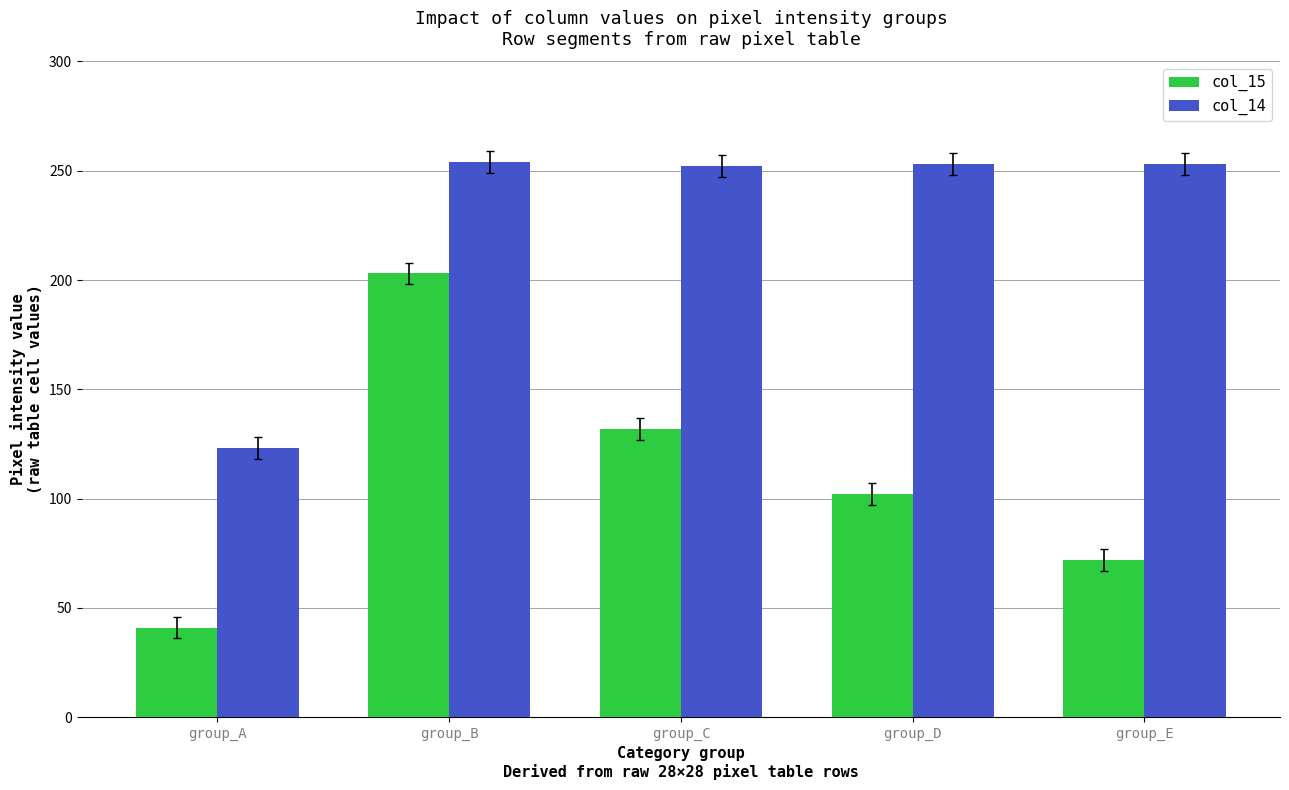

What is the total value across all series at group_B?

457